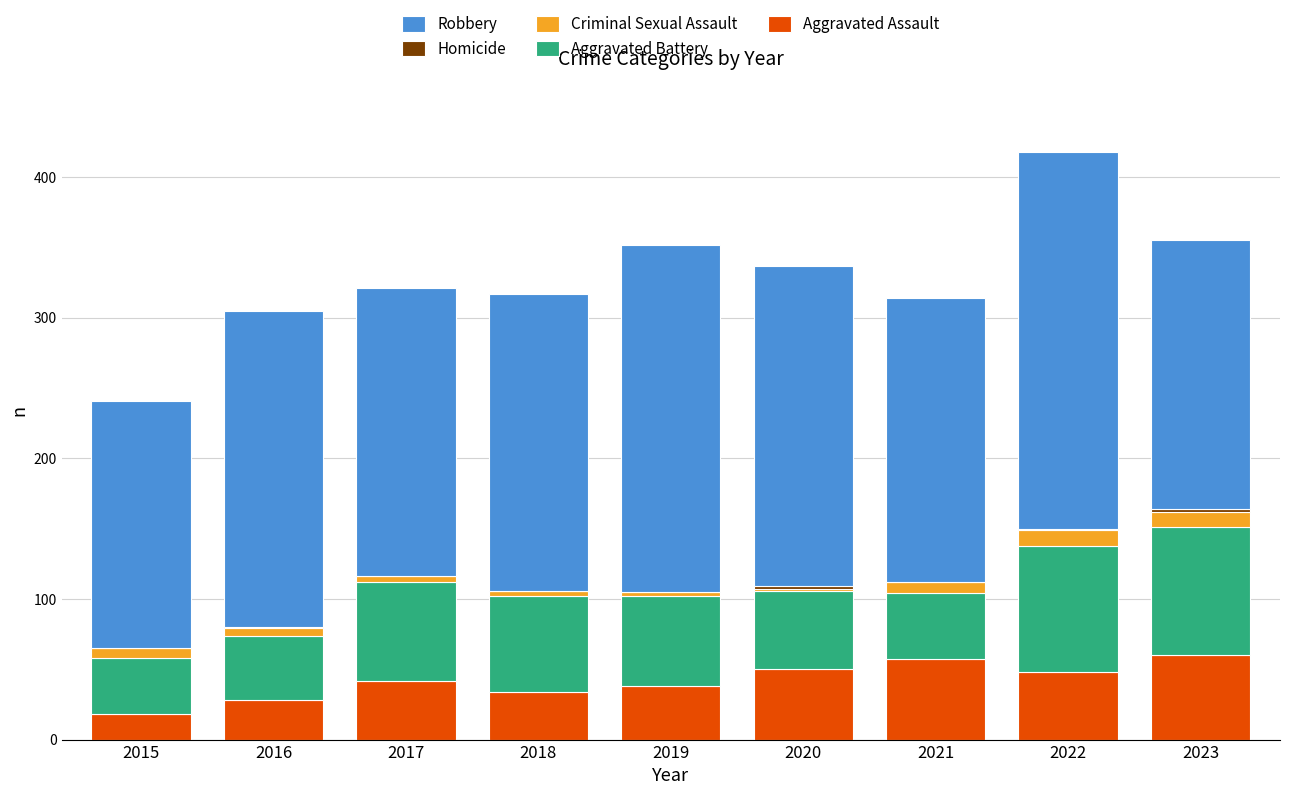

At which category is the sum across all series the highest?

2022